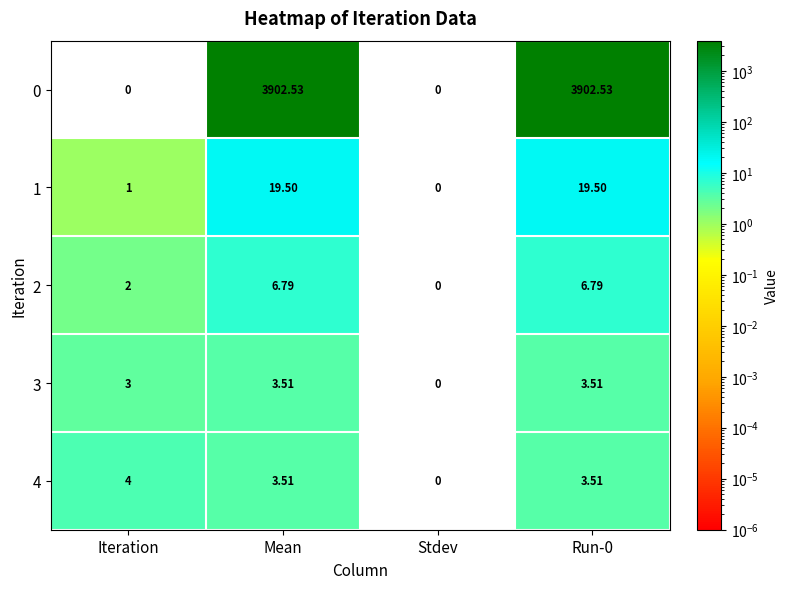

Between Iteration and Mean, which series saw the biggest shift?

0